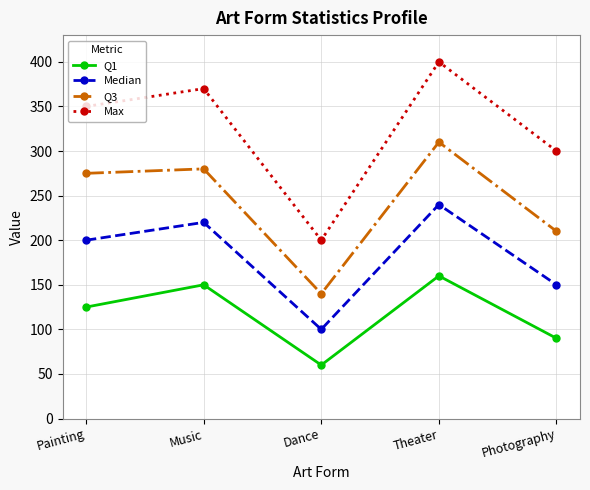

Which series has the widest spread of values?

Max